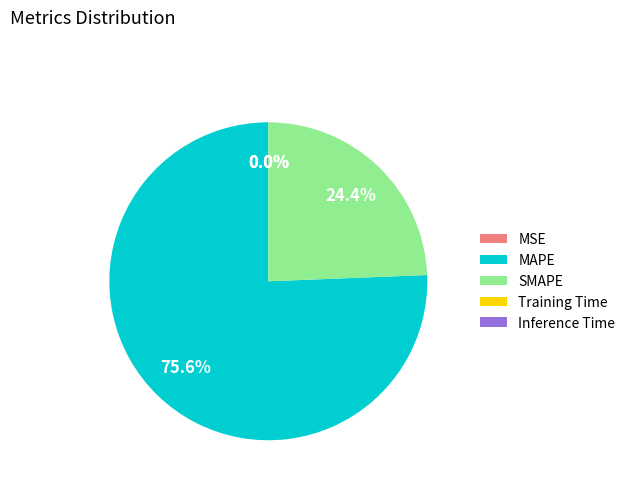

What percentage is NOT represented by MAPE?

24.4%